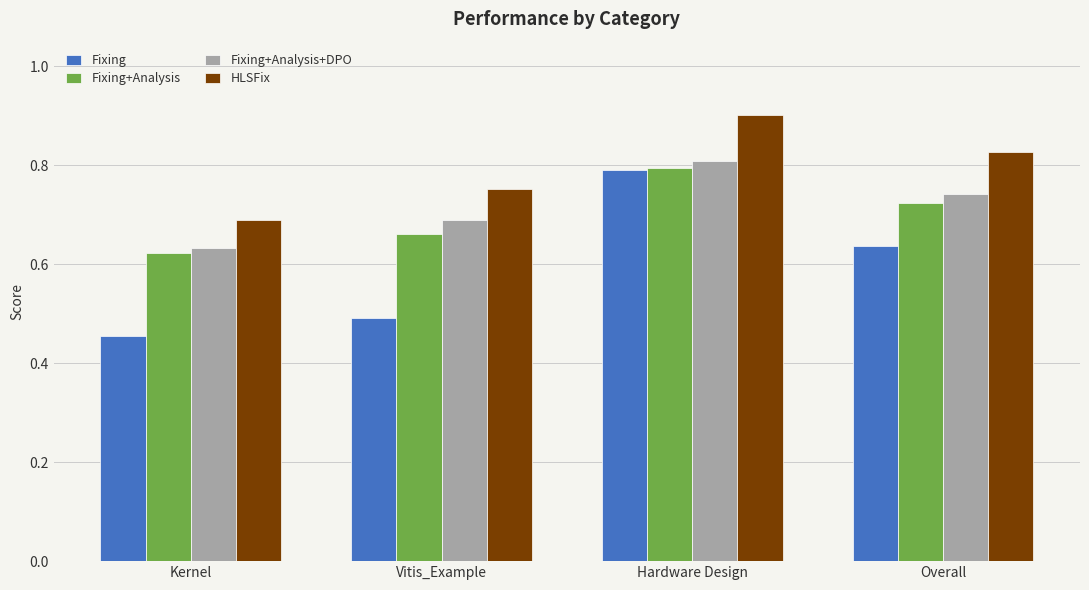

At Overall, list the series in order from largest to smallest.

HLSFix, Fixing+Analysis+DPO, Fixing+Analysis, Fixing